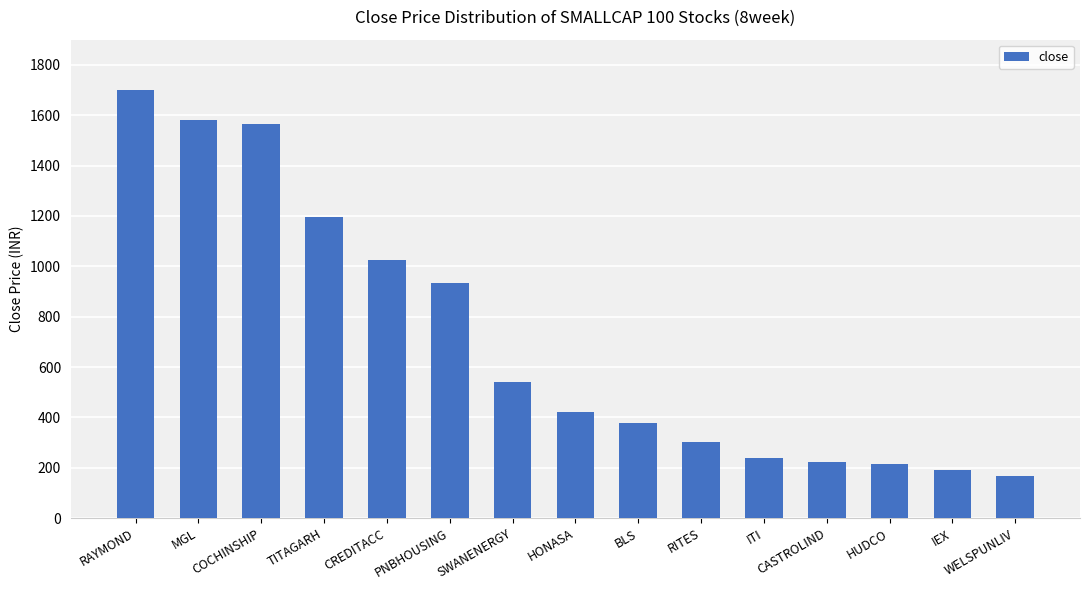

What is the label of the 4th bar from the left?

TITAGARH